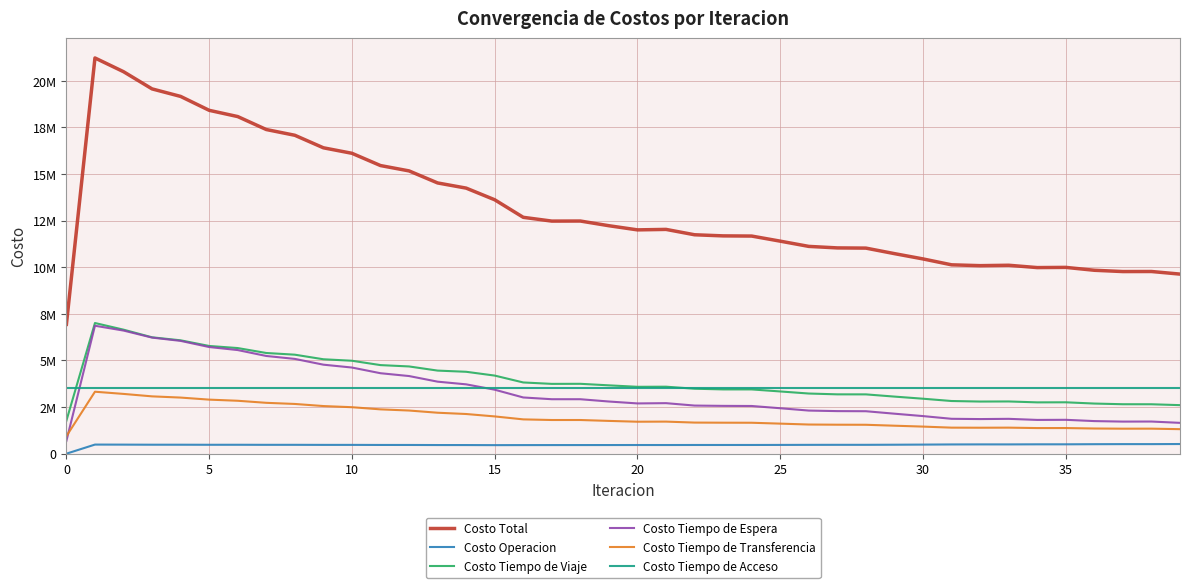

At which category does Costo Tiempo de Espera reach its first local valley?

20